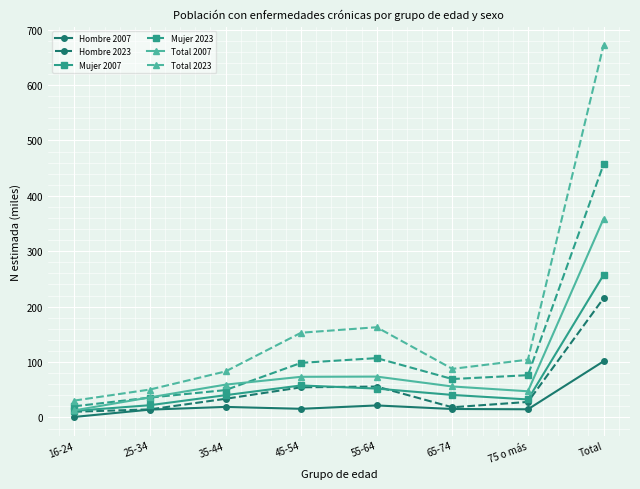

Which series has the widest spread of values?

Total 2023